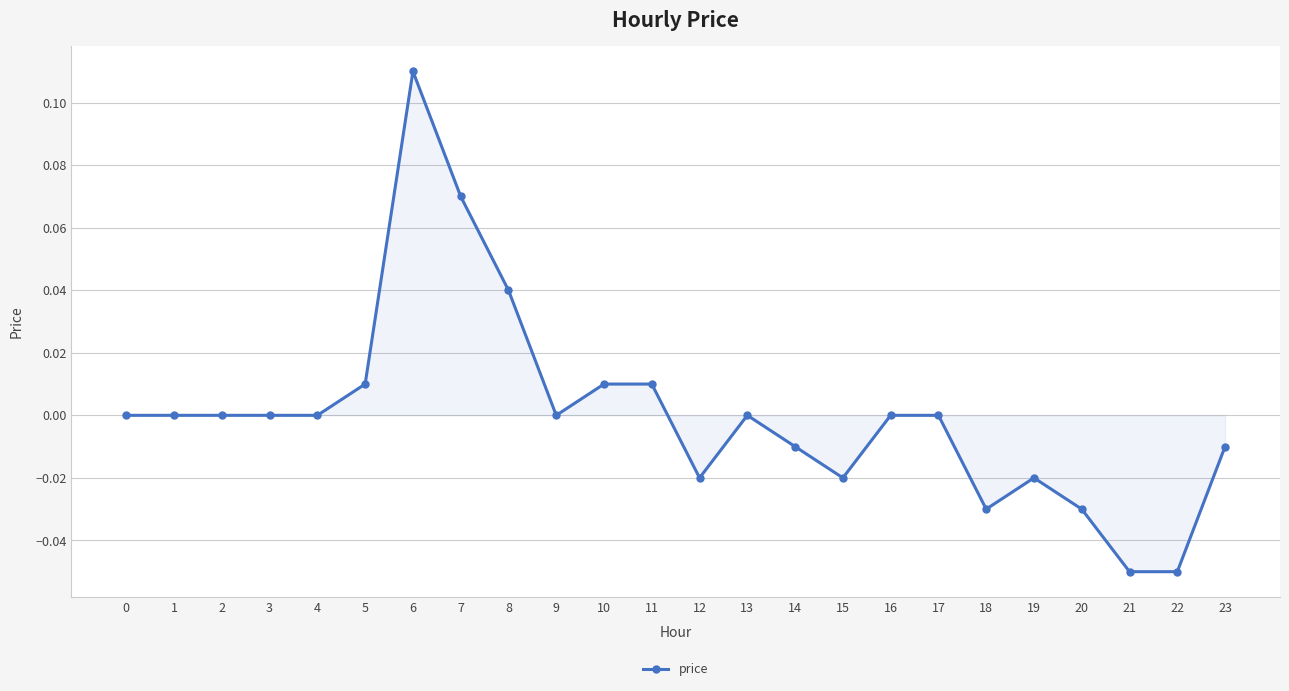

Is it true that the value at 5 is 0.0?

True